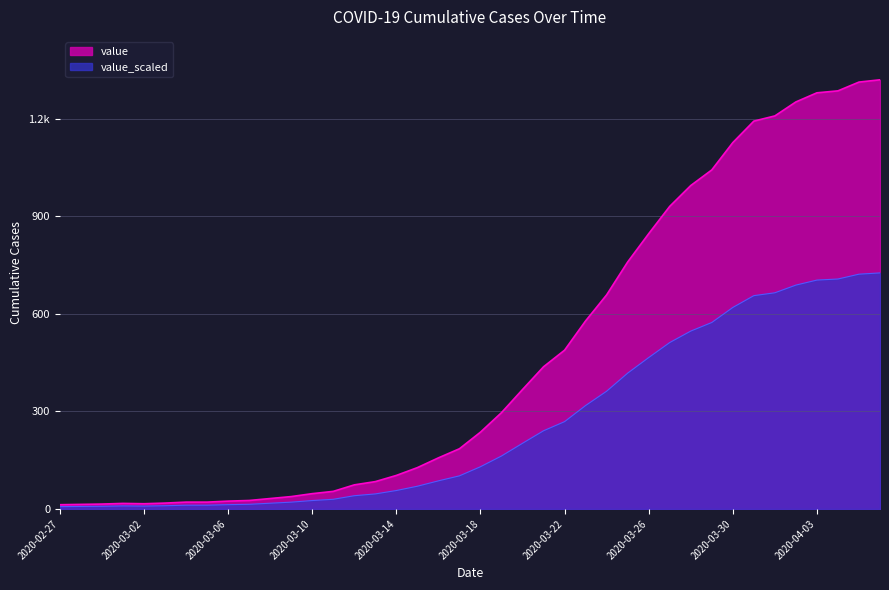

Does the chart display data point markers on the line(s)?

No